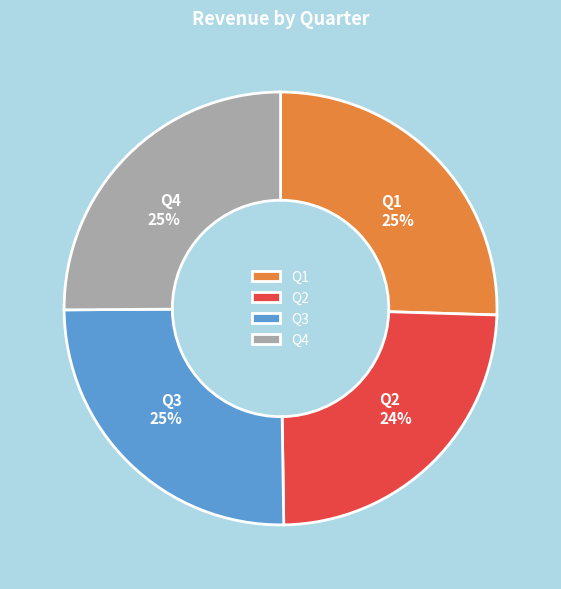

What percentage is the Q2 slice, to the nearest percent?

24%